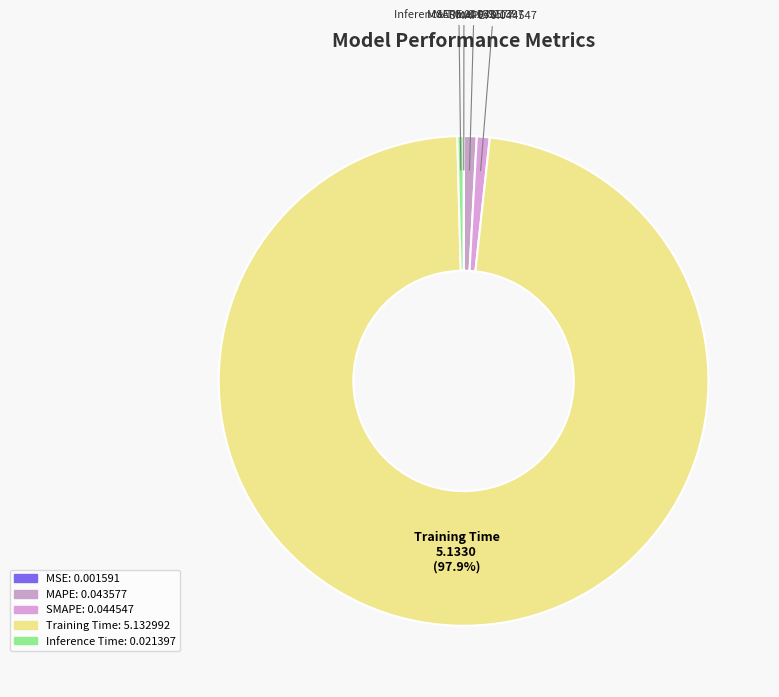

What percentage is the MAPE slice, to the nearest percent?

1%